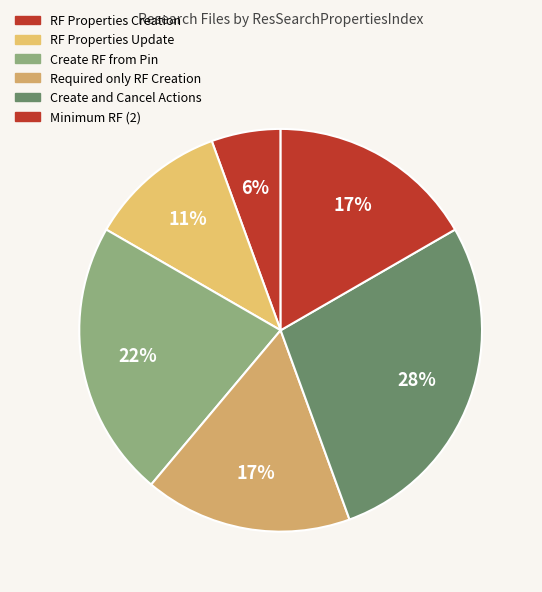

Is there a majority slice in this chart?

No